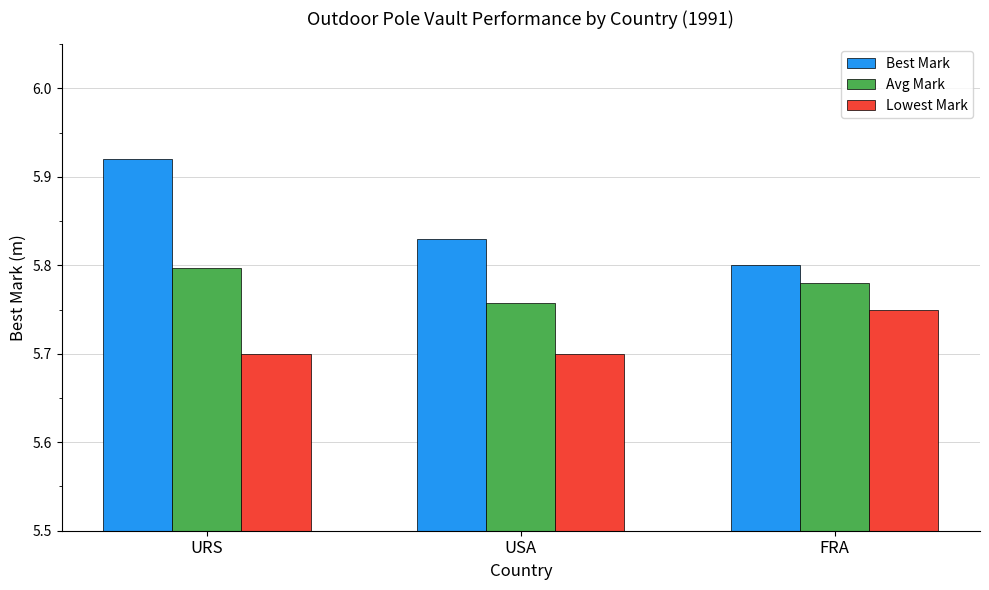

What are all the series names shown in the legend?

Best Mark, Avg Mark, Lowest Mark